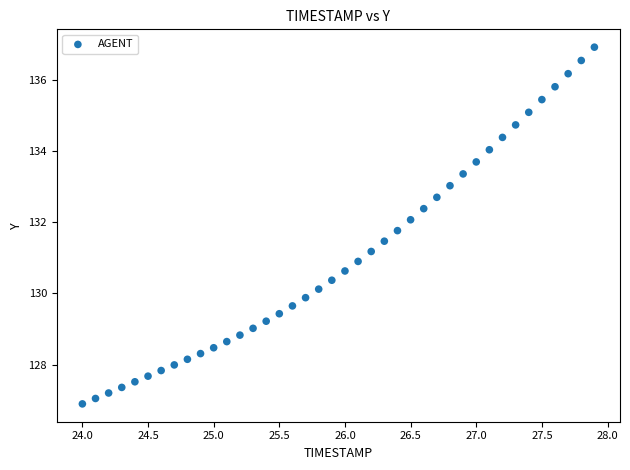

What is the range of Y values (max minus min)?

10.0